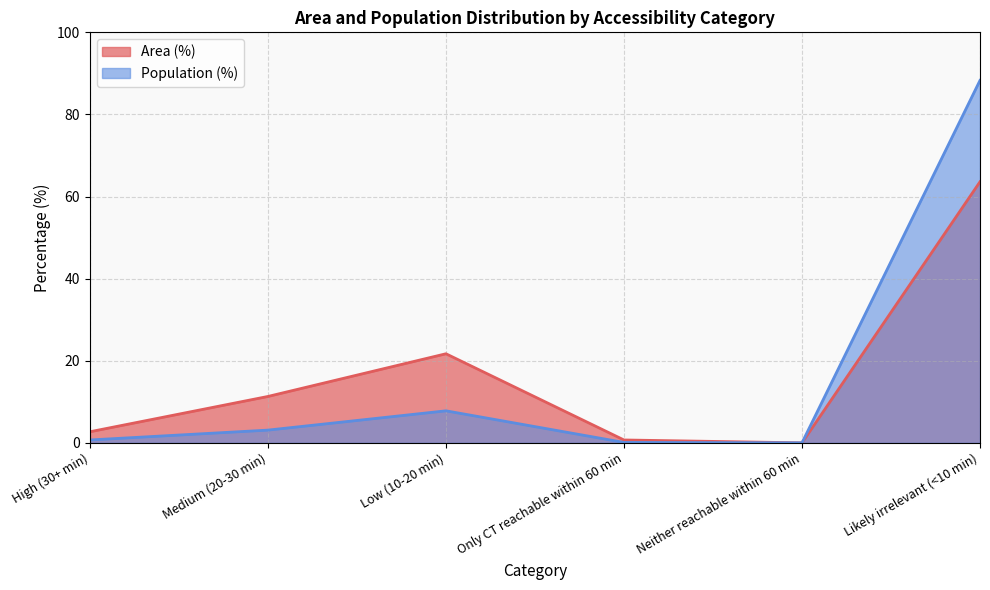

What is the difference between the maximum and minimum values in the Population (%) series?

88.3